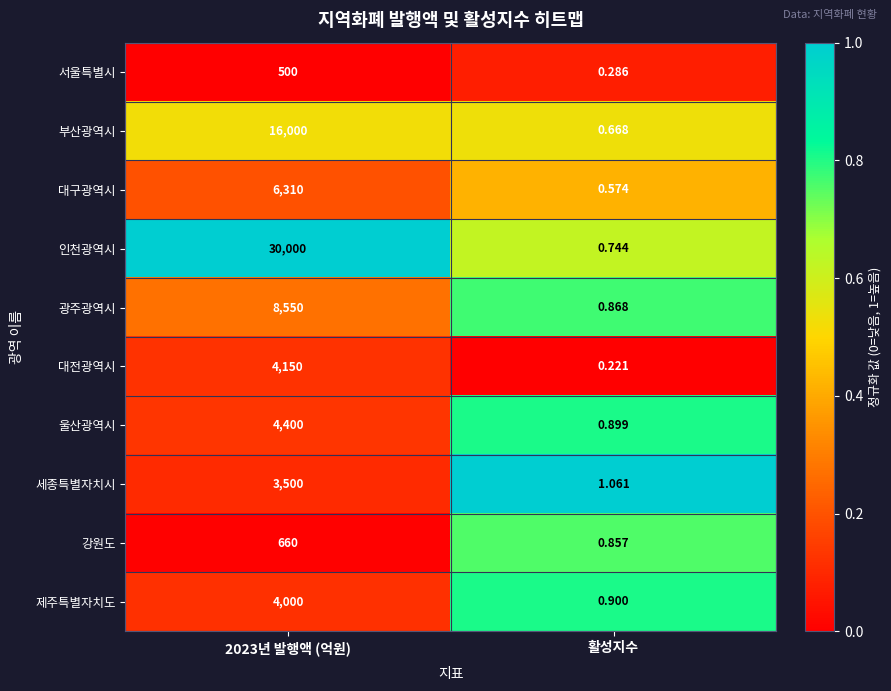

Which series has the largest range (max minus min)?

인천광역시